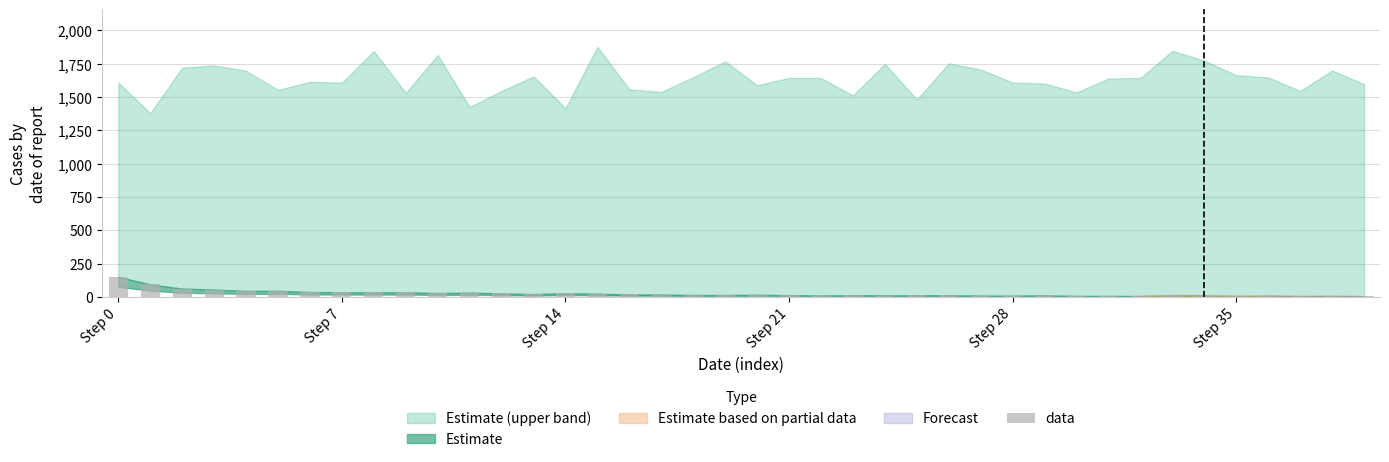

What is the greatest value displayed?

149.8